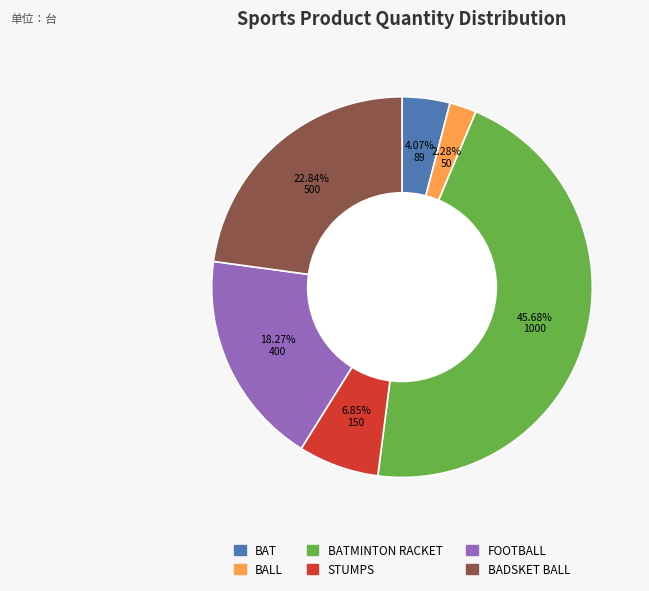

Is there a majority slice in this chart?

No